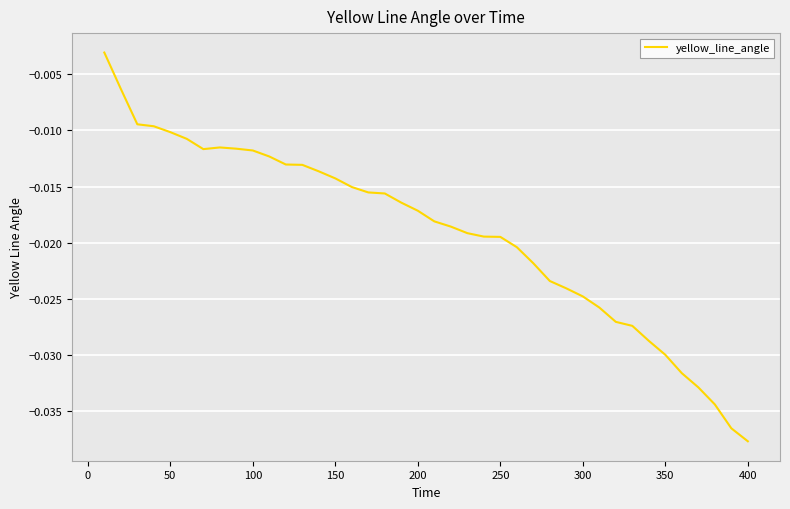

How many lines are shown in the chart?

1